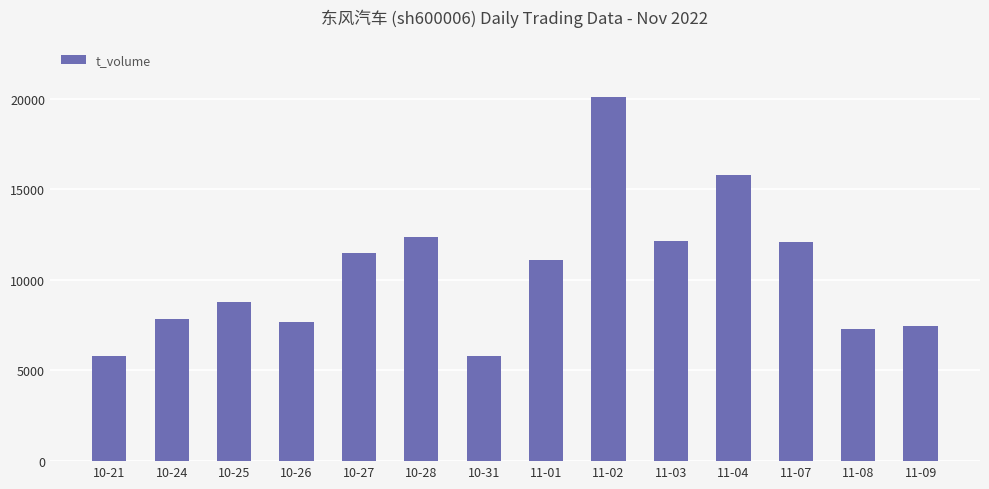

What is the label of the 6th bar from the left?

10-28